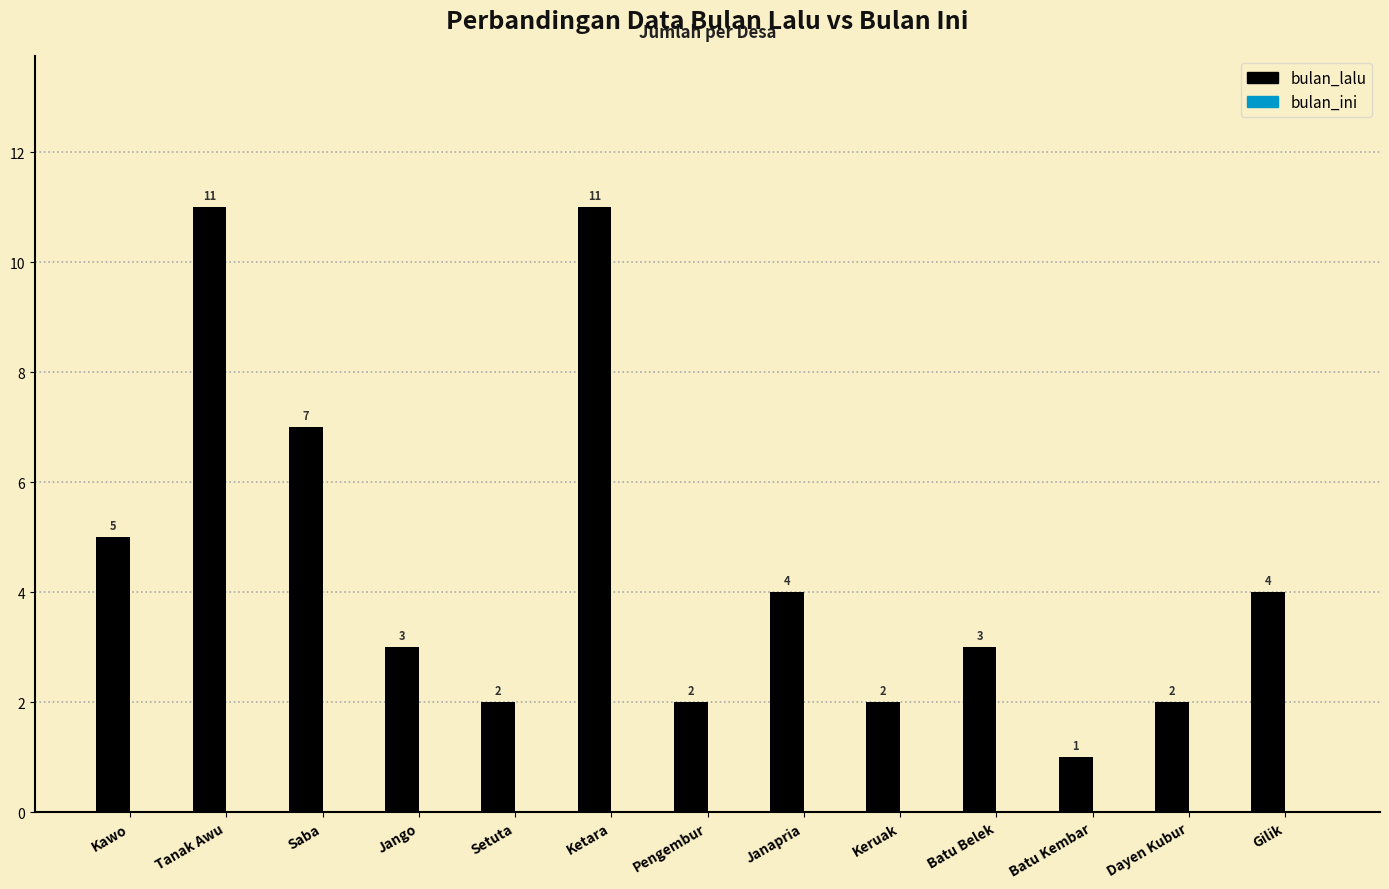

Which category has the lowest value across all series?

Batu Kembar